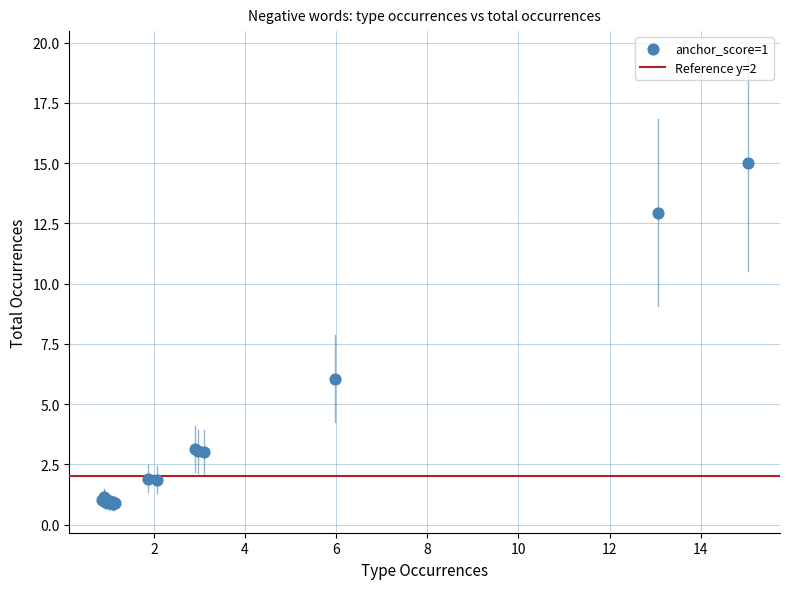

What Y value in the scatter plot is closest to 7?

6.1